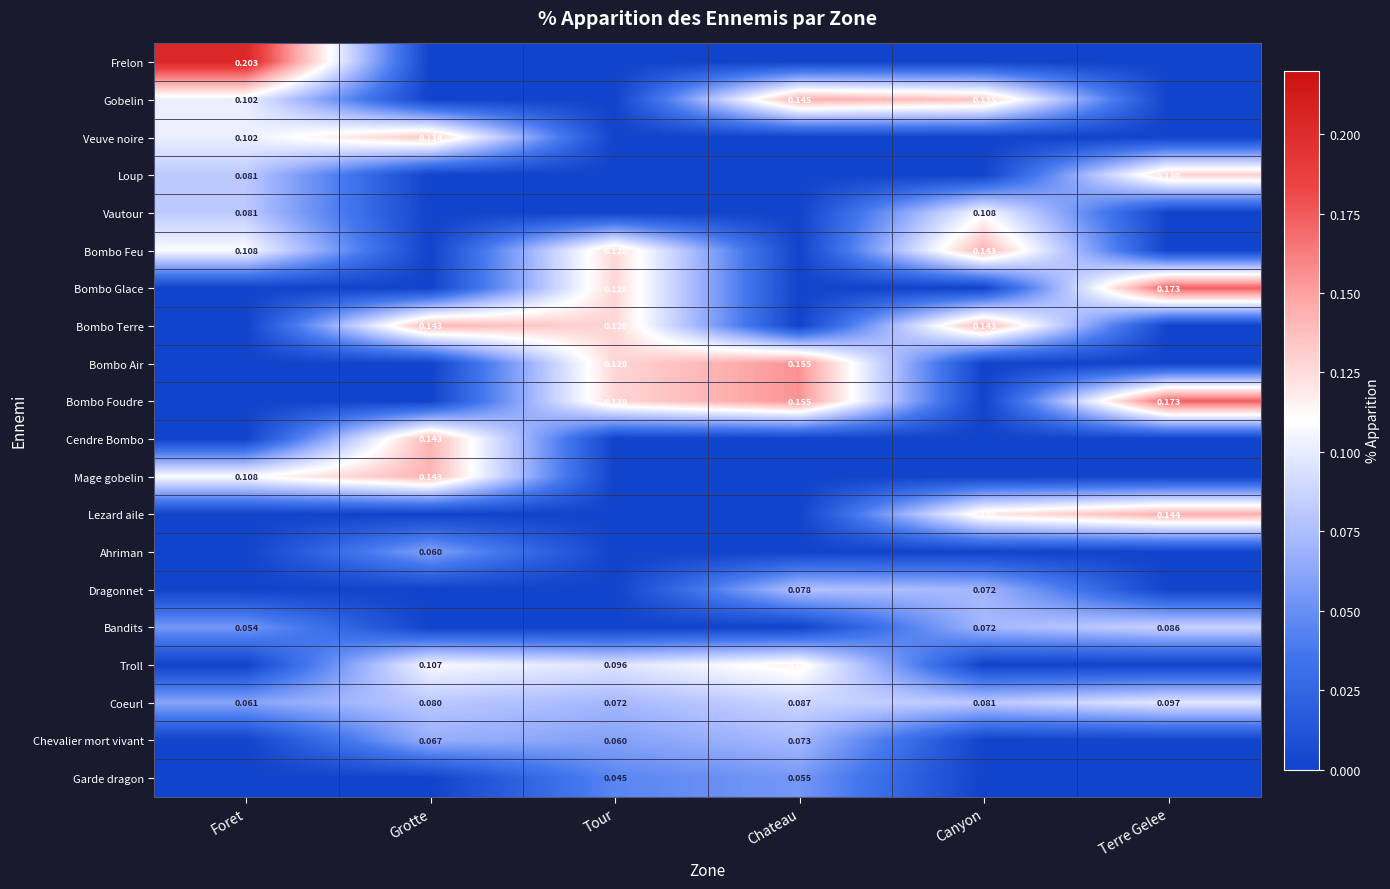

At how many categories does at least one series exceed 0?

6